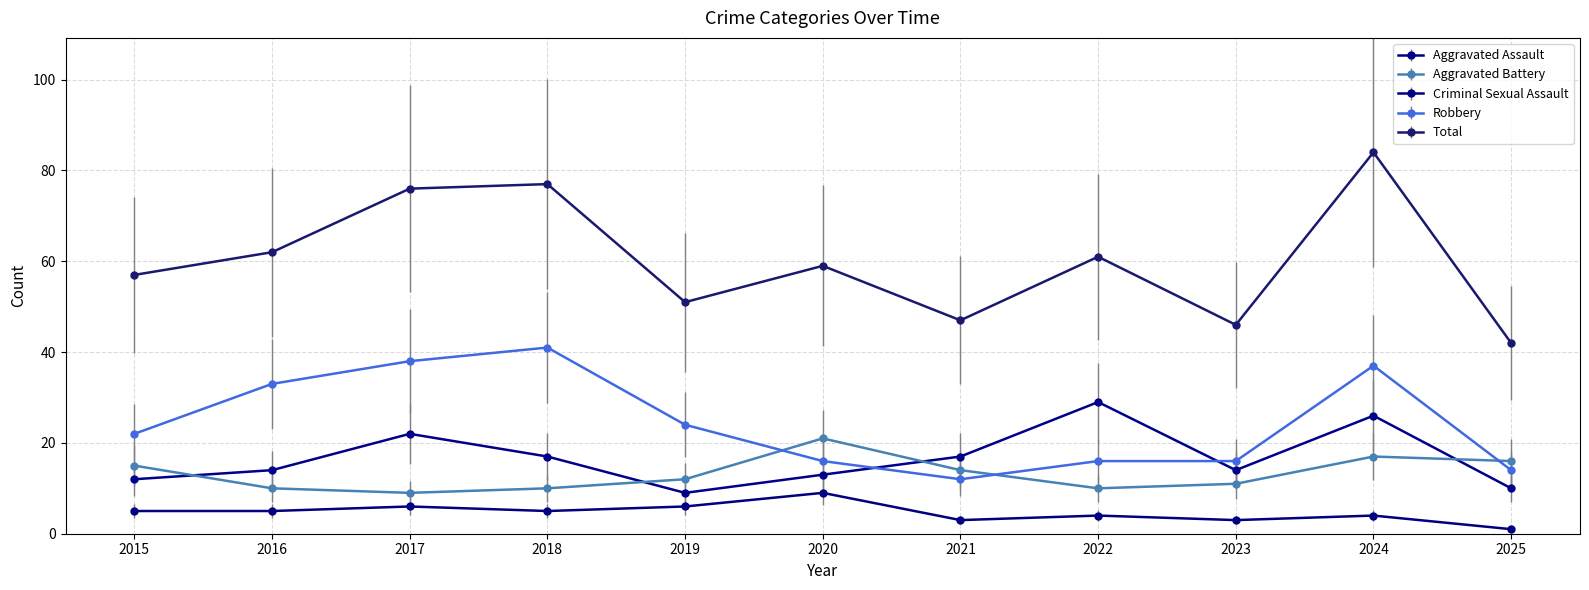

Is it true that Robbery equals 22 at 2016?

False